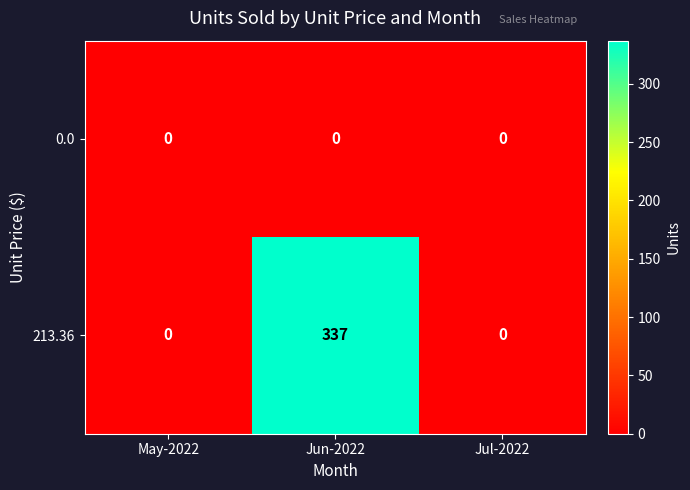

The value of 213.36 at May-2022 is -198. True or false?

False